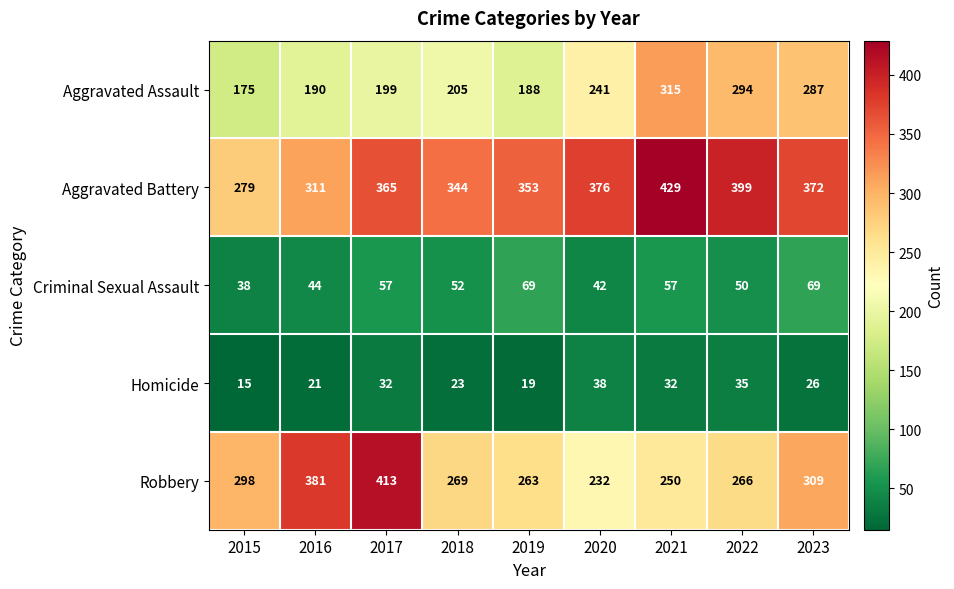

How many series are shown in this chart?

5